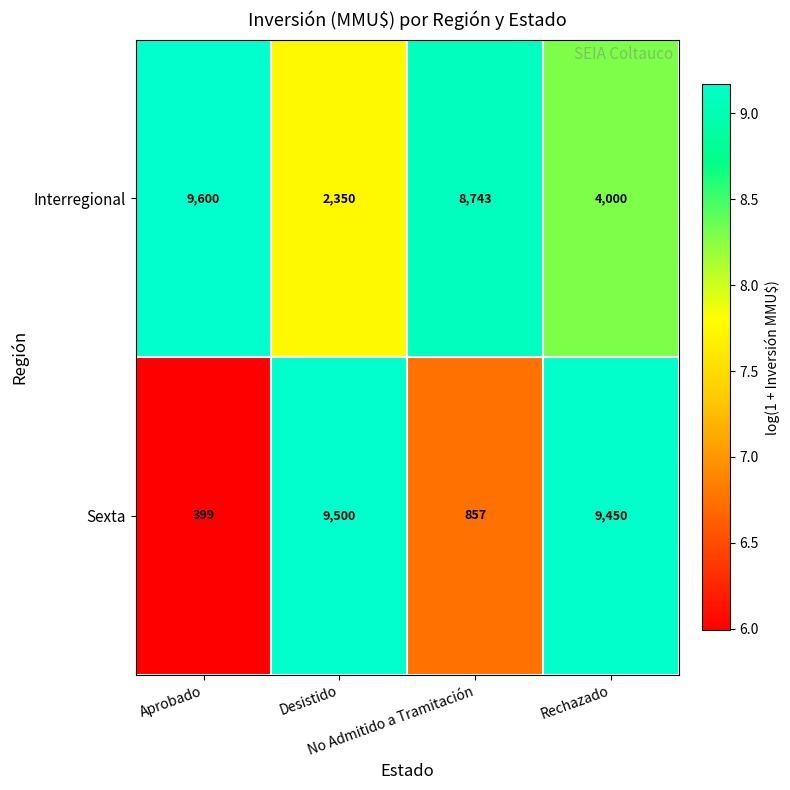

How many Interregional values are between 4000 and 9600?

3